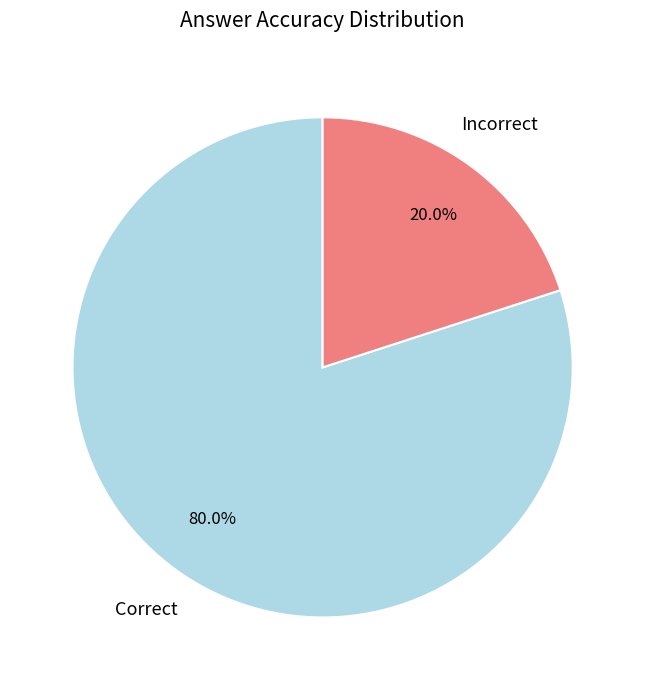

Which has a higher value, Correct or Incorrect?

Correct